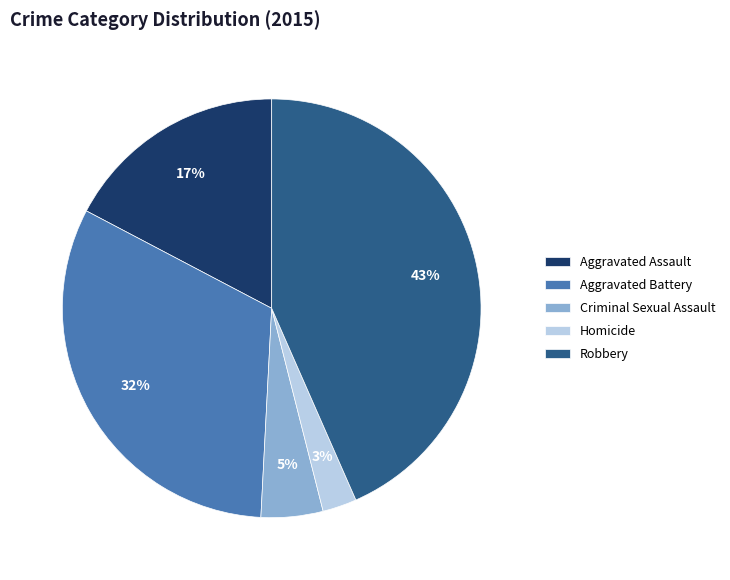

Is there a majority slice in this chart?

No